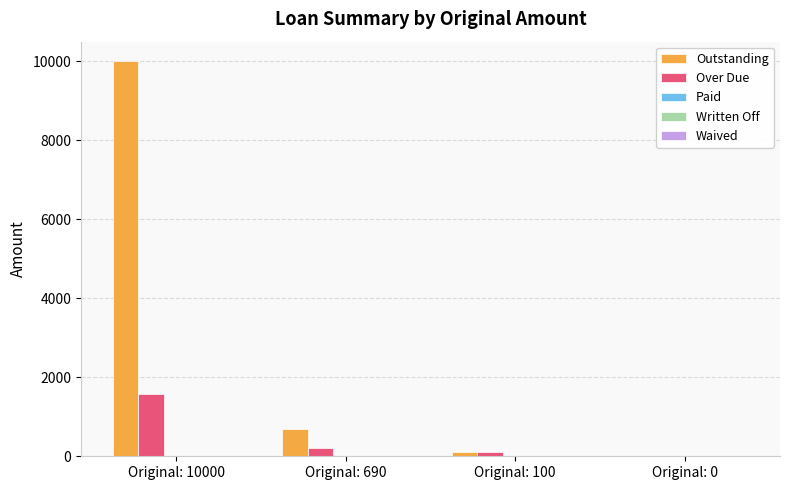

Where is Outstanding nearest to the value 5000?

Original: 690